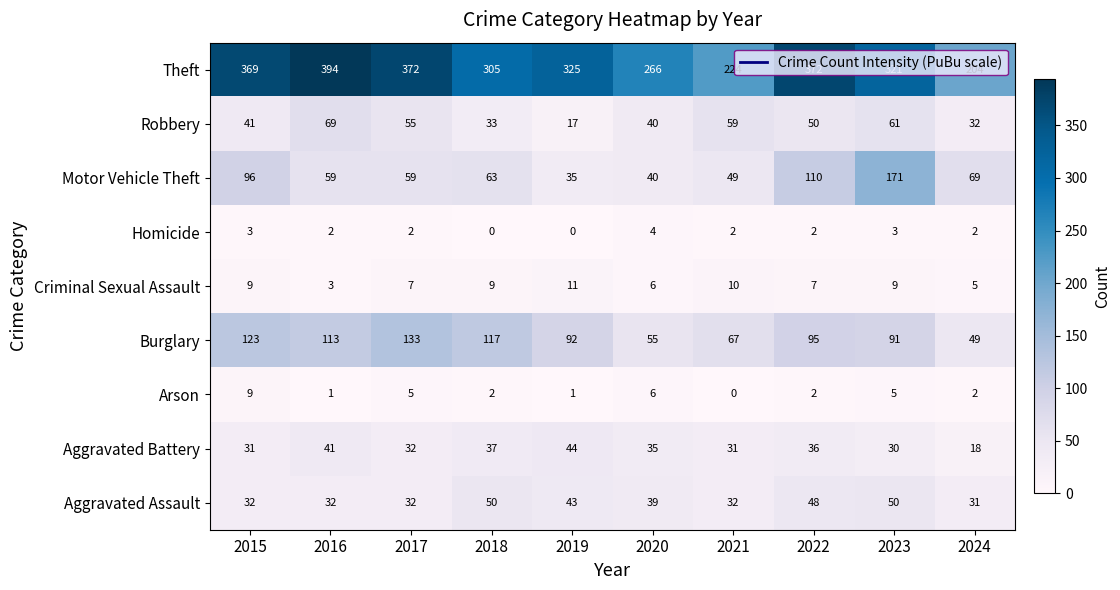

At how many categories does at least one series exceed 338?

4